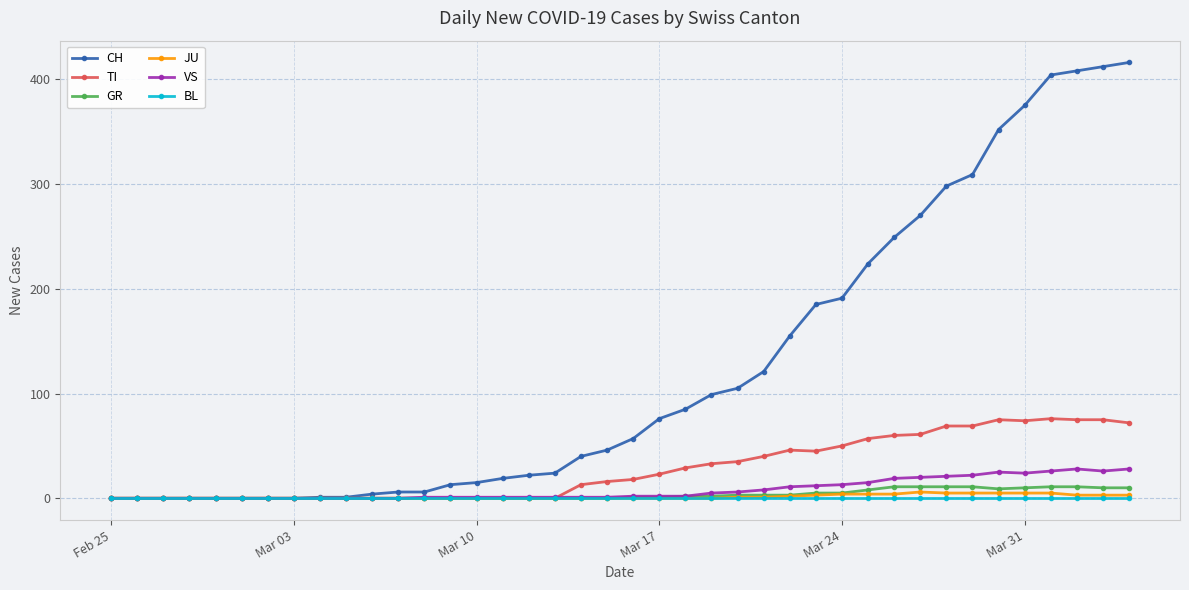

What is the greatest value displayed?

416